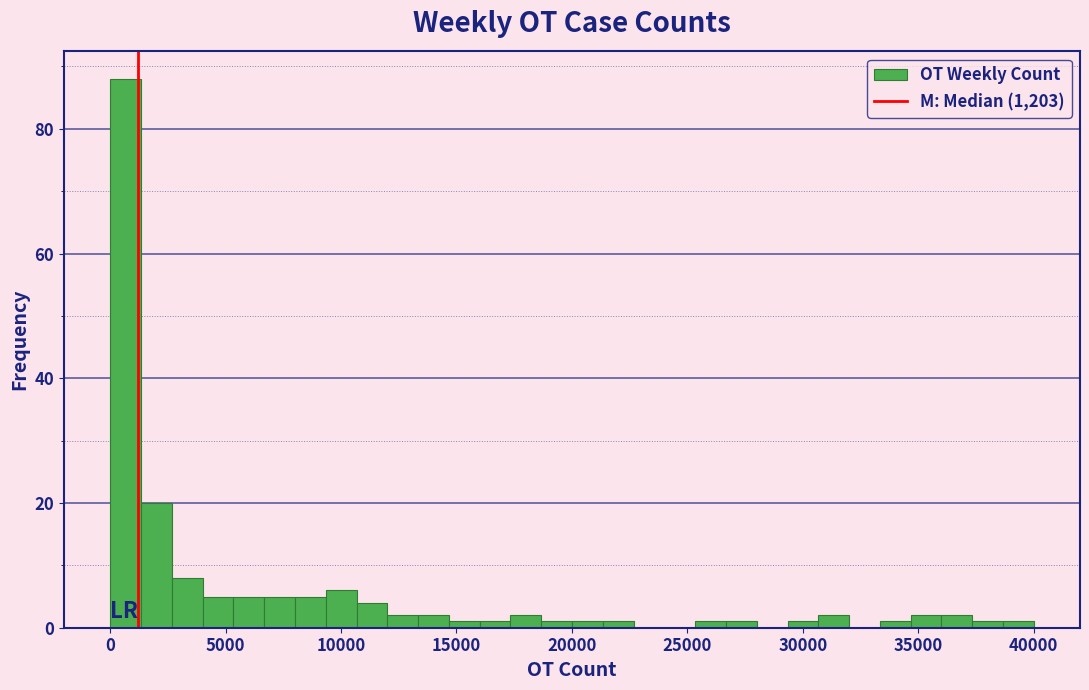

Around what value on the x-axis is the tallest bar? Give the approximate position of its centre, as read against the axis.

500